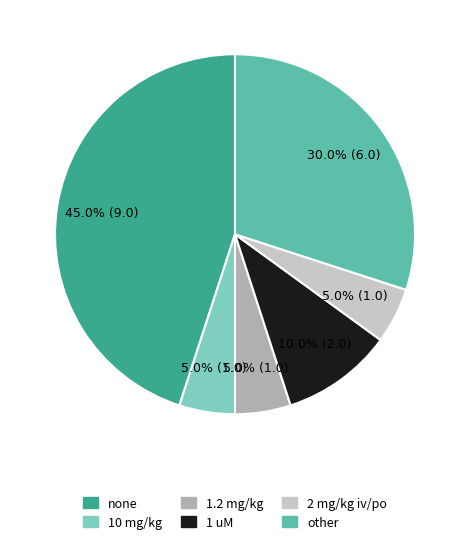

How many segments does this pie chart have?

6